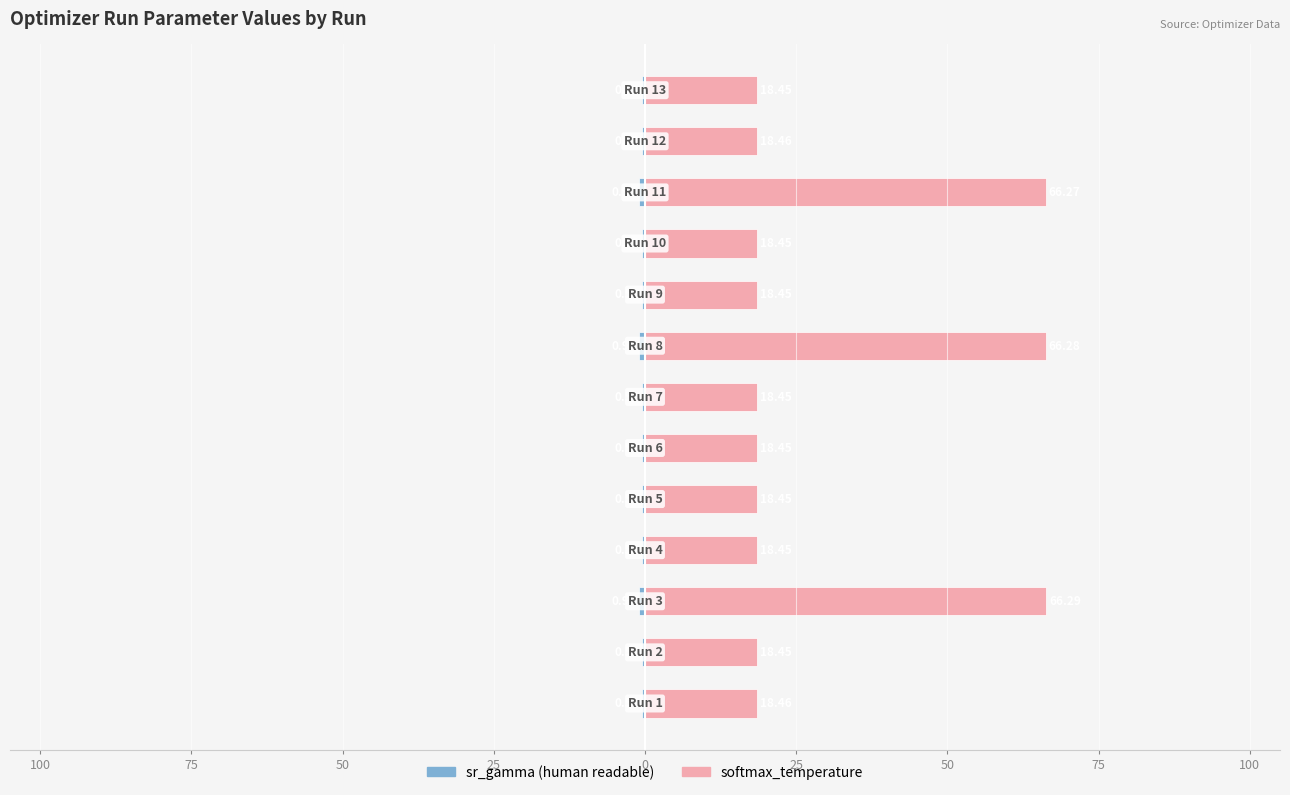

What is the lowest value of the softmax_temperature series?

18.5